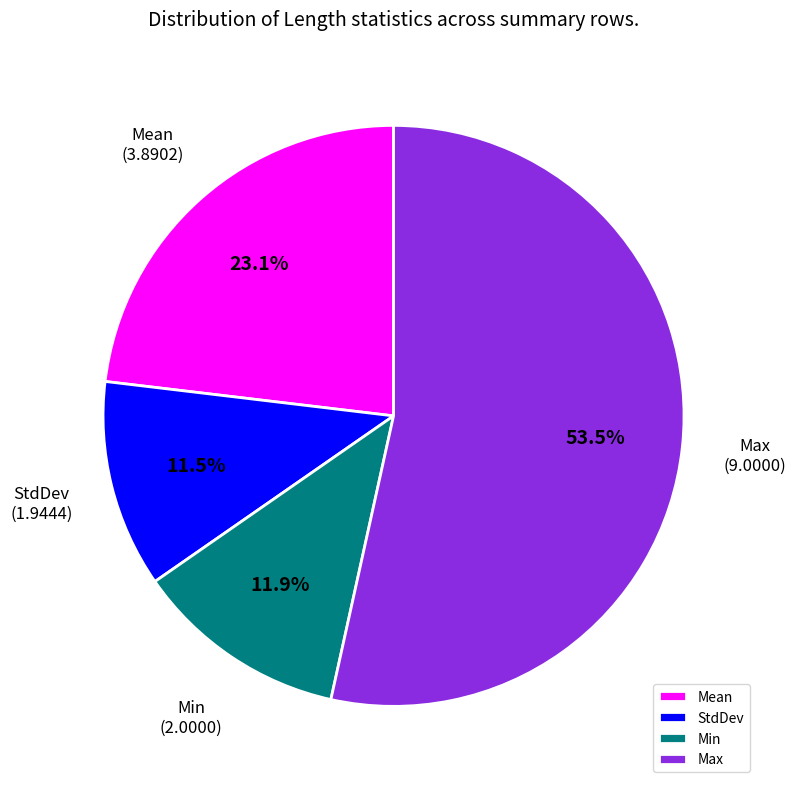

Count the number of slices in the pie.

4